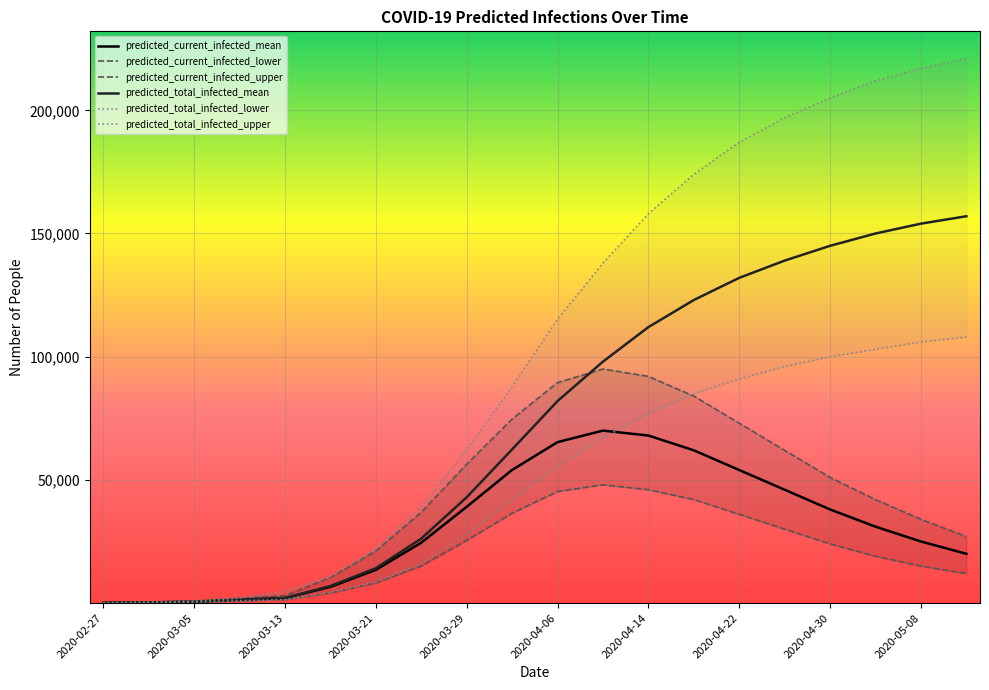

Reading left to right, extract all data points from this chart.

predicted_current_infected_mean: 70	281	562	1368	2043	6568	13508	24511	39074	54034	65327	70000	68000	62000	54000	46000	38000	31000	25000	20000
predicted_current_infected_lower: 50	200	400	938	1373	4077	8166	15052	25446	36463	45298	48000	46000	42000	36000	30000	24000	19000	15000	12000
predicted_current_infected_upper: 100	400	800	1999	3029	10353	21127	36857	56361	74696	89481	95000	92000	84000	73000	62000	51000	42000	34000	27000
predicted_total_infected_mean: 70	281	562	1368	2043	6919	14139	26176	42944	62381	81989	98000	112000	123000	132000	139000	145000	150000	154000	157000
predicted_total_infected_lower: 50	200	400	938	1373	4327	8616	16184	27948	41635	55443	67000	77000	85000	91000	96000	100000	103000	106000	108000
predicted_total_infected_upper: 100	400	800	1999	4772	10853	22027	39305	62275	87818	115205	138000	158000	174000	187000	197000	205000	212000	217000	221000